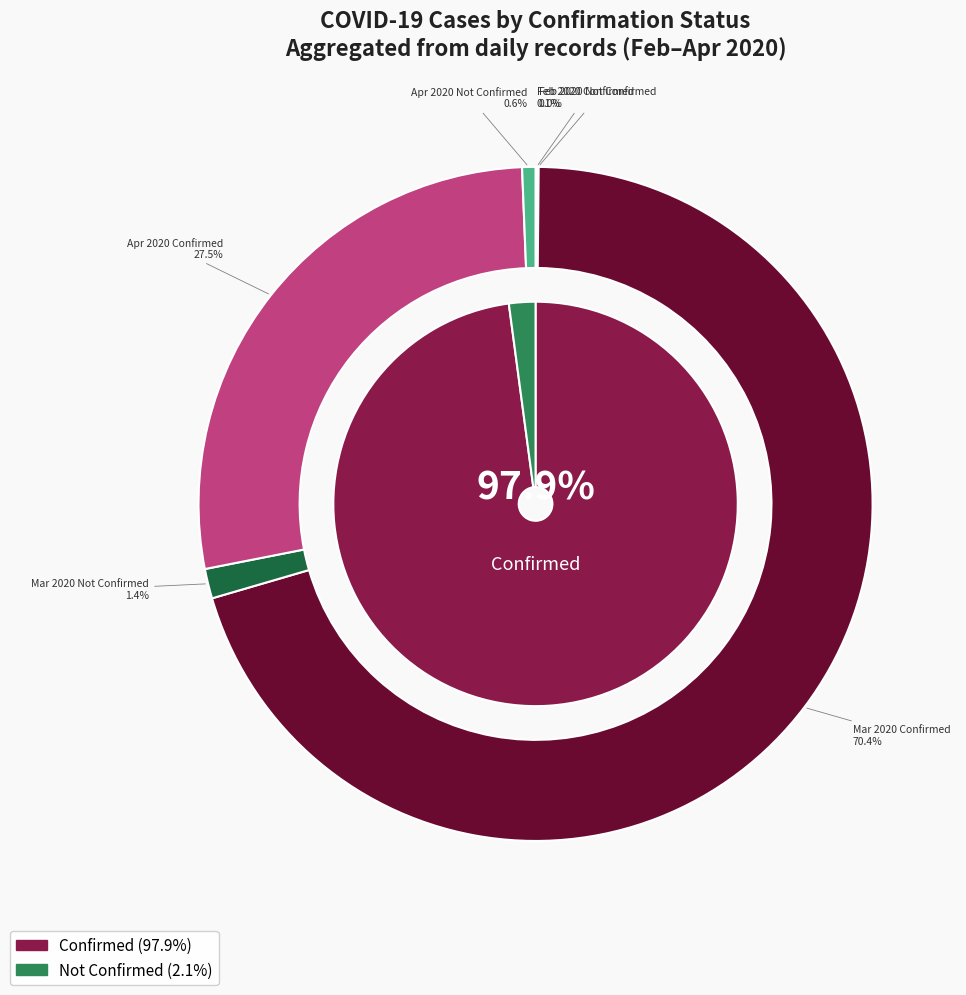

What portion of the pie excludes 39?

96.9%